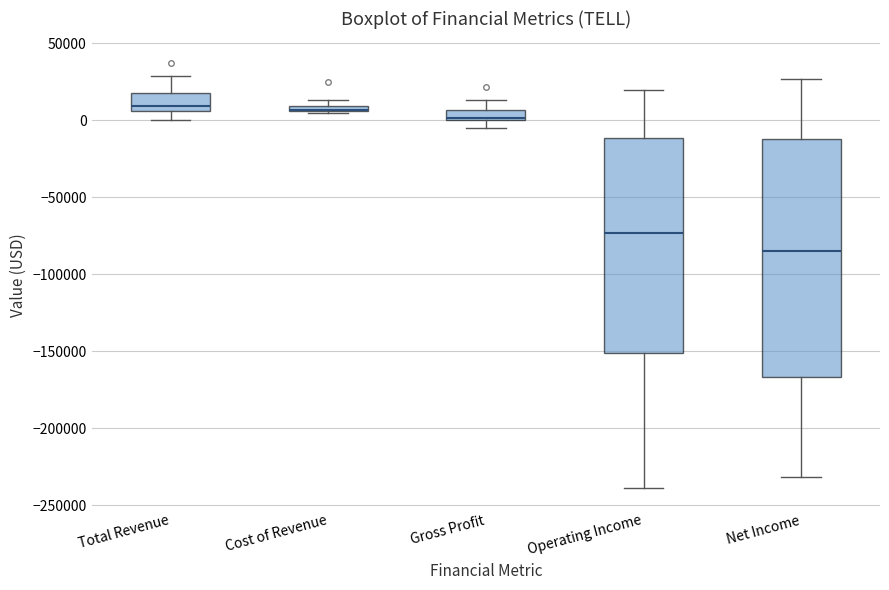

Where is the lower edge of the box for Cost of Revenue on the y-axis? The values are not printed on the chart, so give them approximately, as read against the axis.

5000